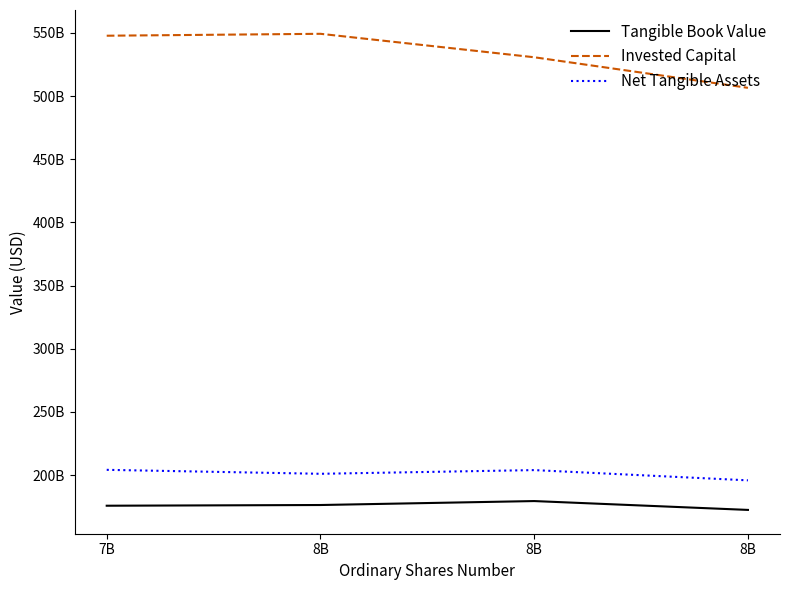

True or false: Tangible Book Value and Net Tangible Assets intersect in this chart.

False